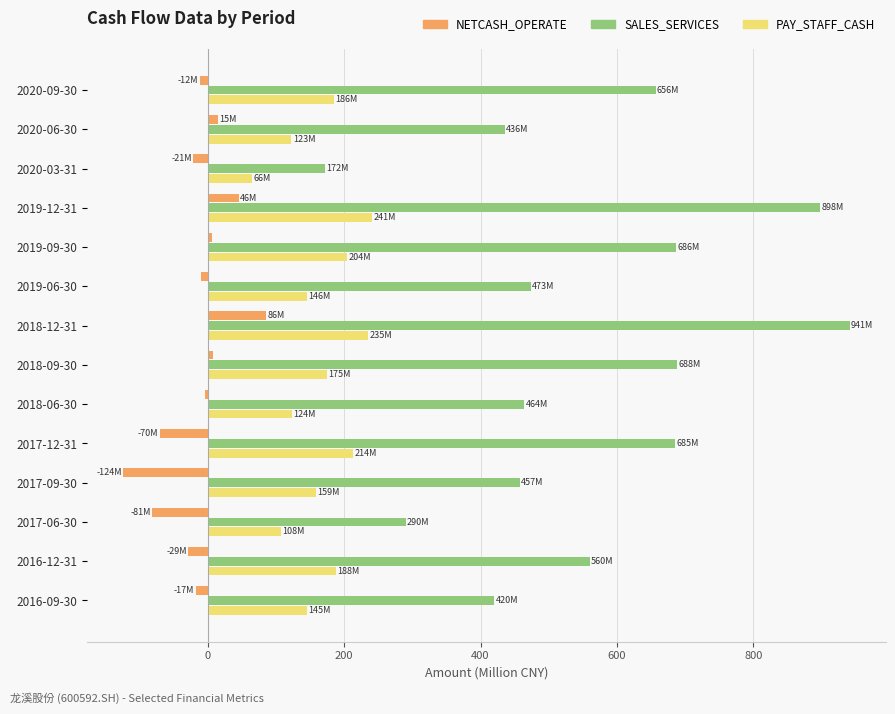

What is the sum of all NETCASH_OPERATE values?

-206.4